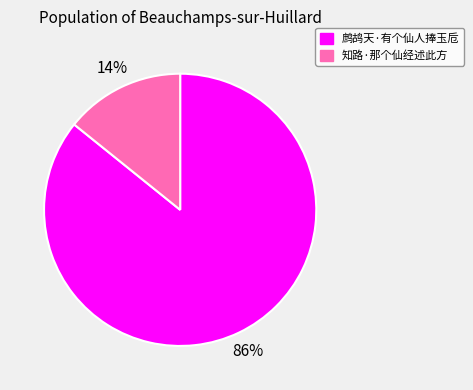

How many slices are in this pie chart?

2